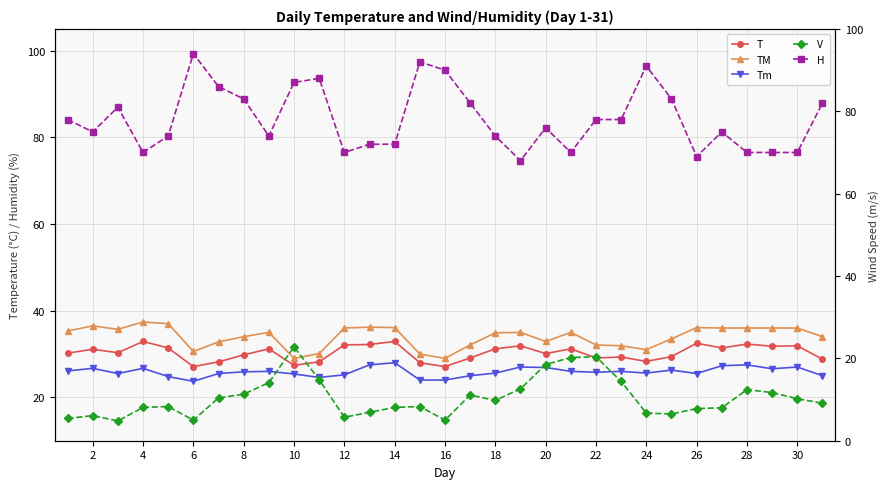

True or false: H and TM cross at least once.

False